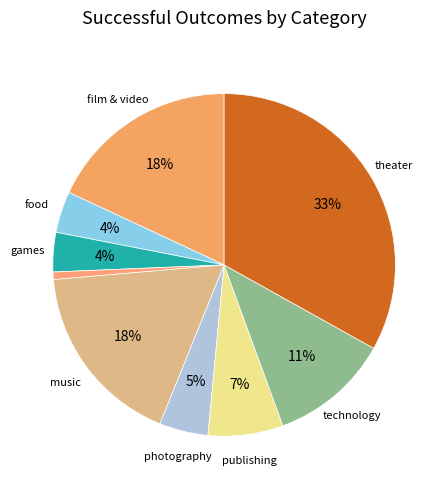

Is there a majority slice in this chart?

No